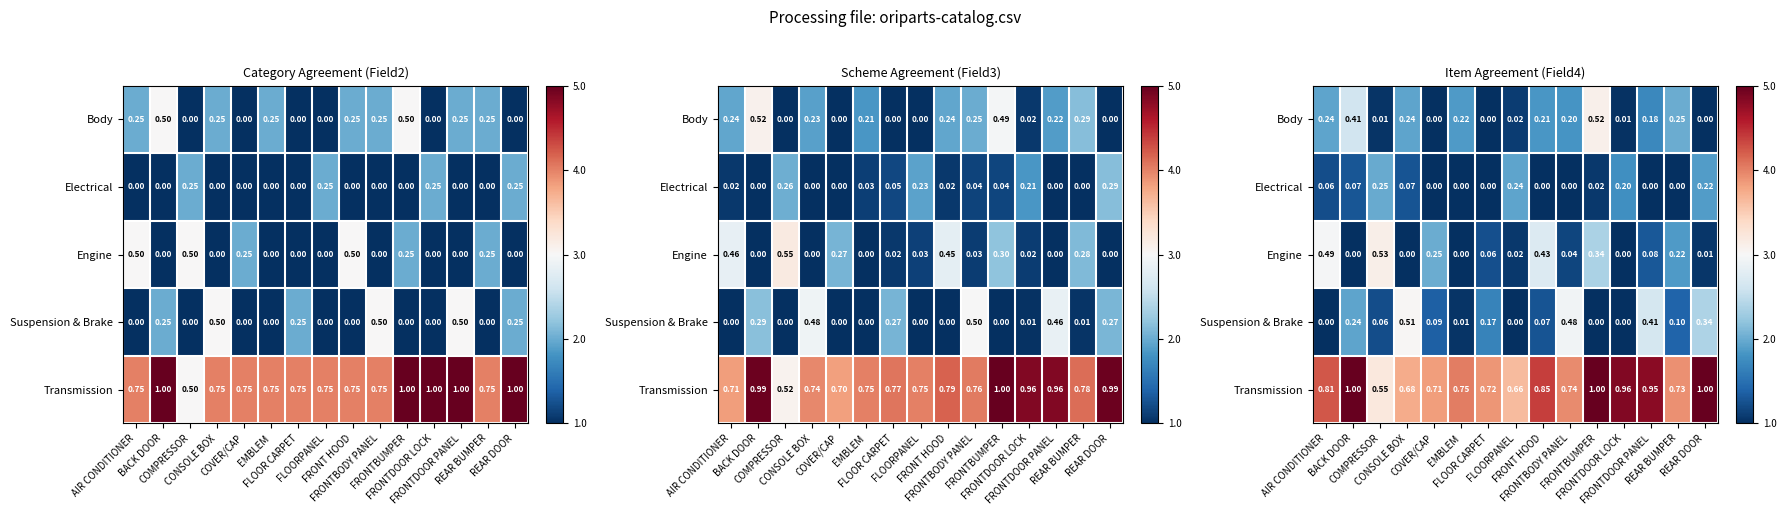

Count the number of categories in the chart.

15